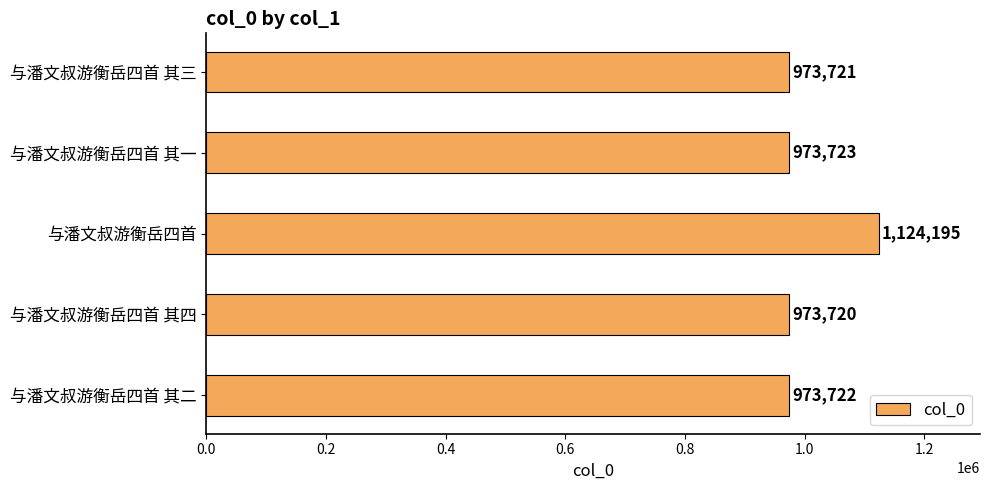

What is the minimum value shown in the chart?

973720